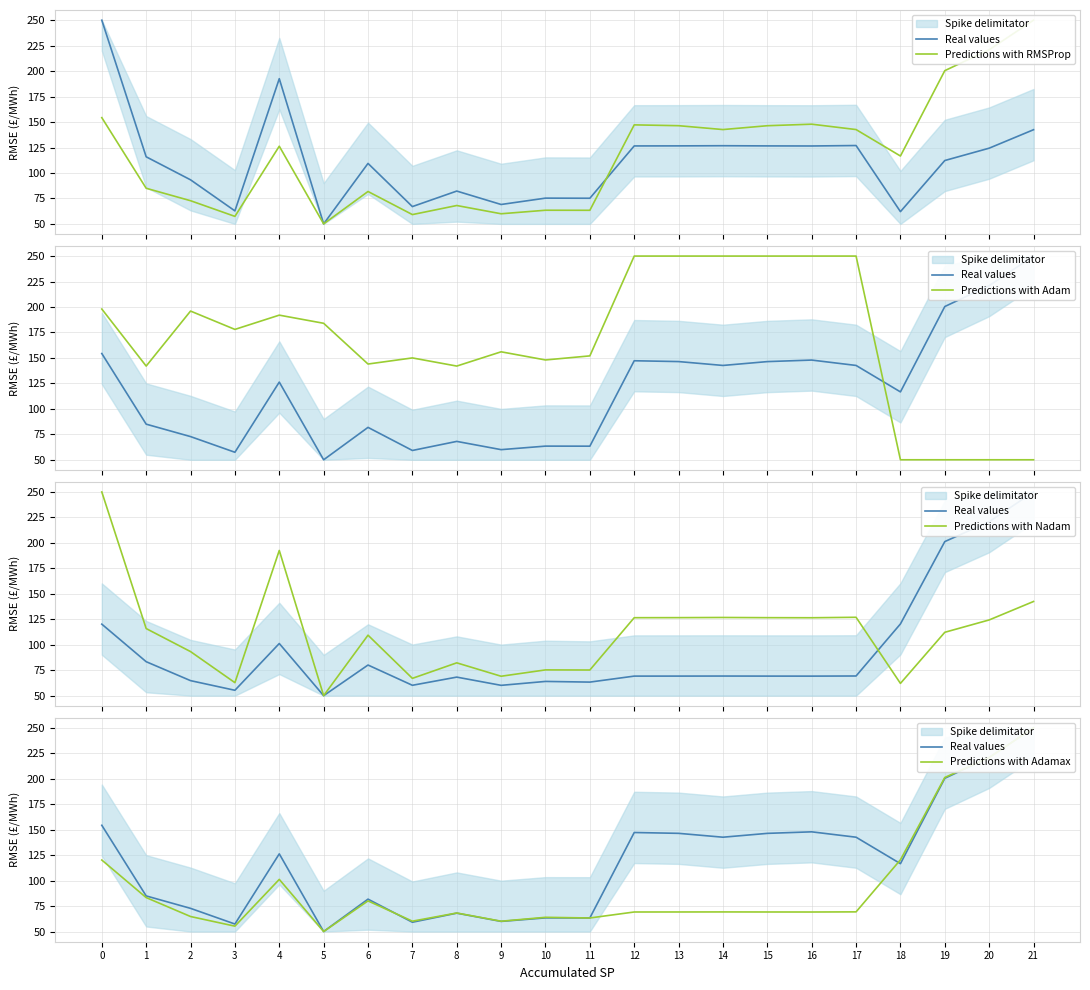

How many categories are shown in the chart?

22